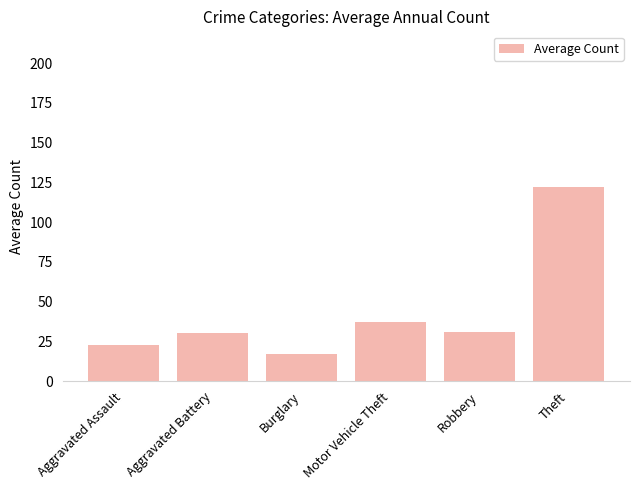

What is the sum of the values at Aggravated Assault and Robbery?

53.8